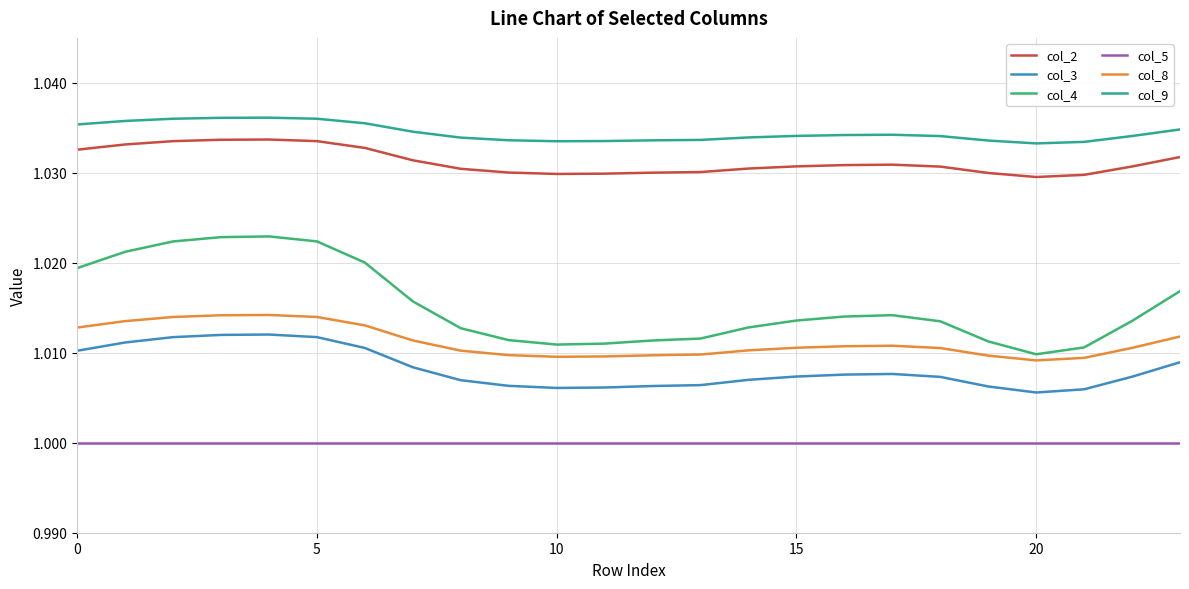

Which series has the largest range (max minus min)?

col_4